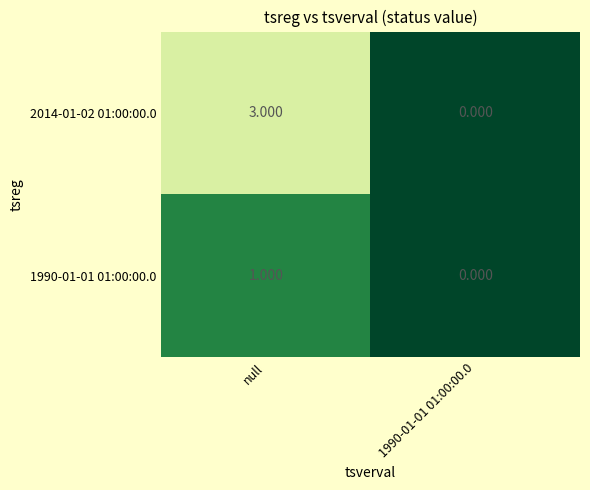

Which label corresponds to the largest value in the chart?

null